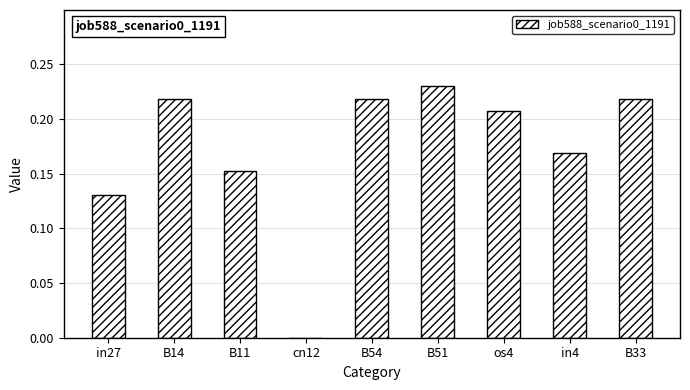

True or false: the data shows 0.1 at B14.

False